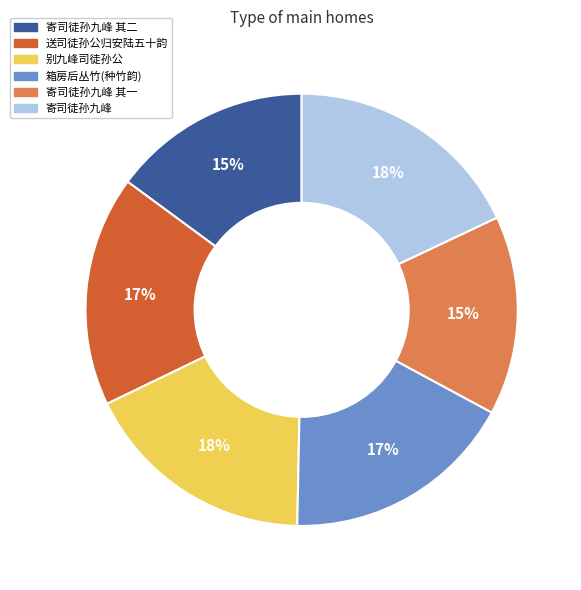

To the nearest percent, what is the difference between the largest and smallest slice percentages?

3%